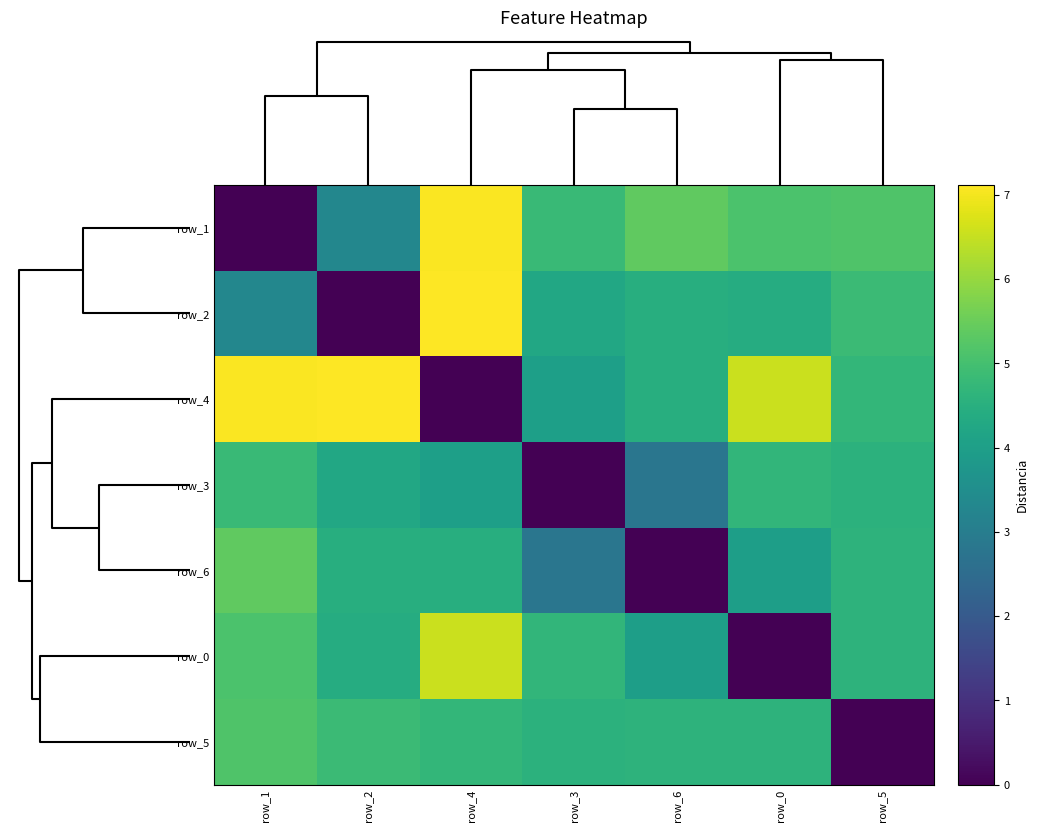

Is the value of row_4 at row_1 greater than the value of row_0 at row_2?

Yes